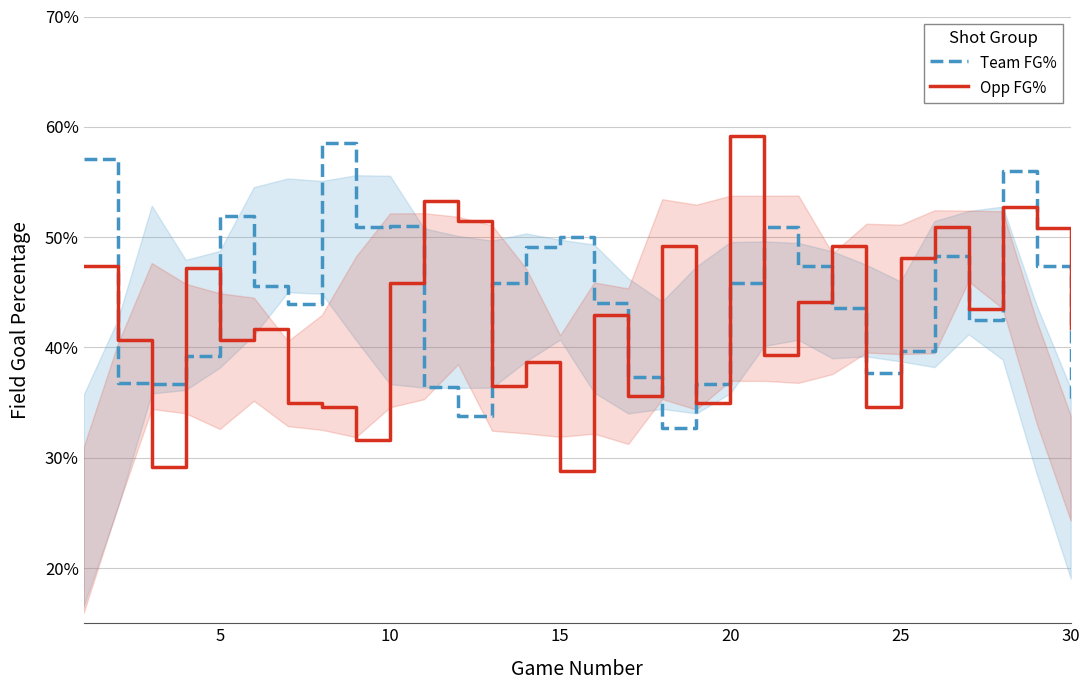

What is the value of the Opp FG% point at the 12th from the left?

0.5